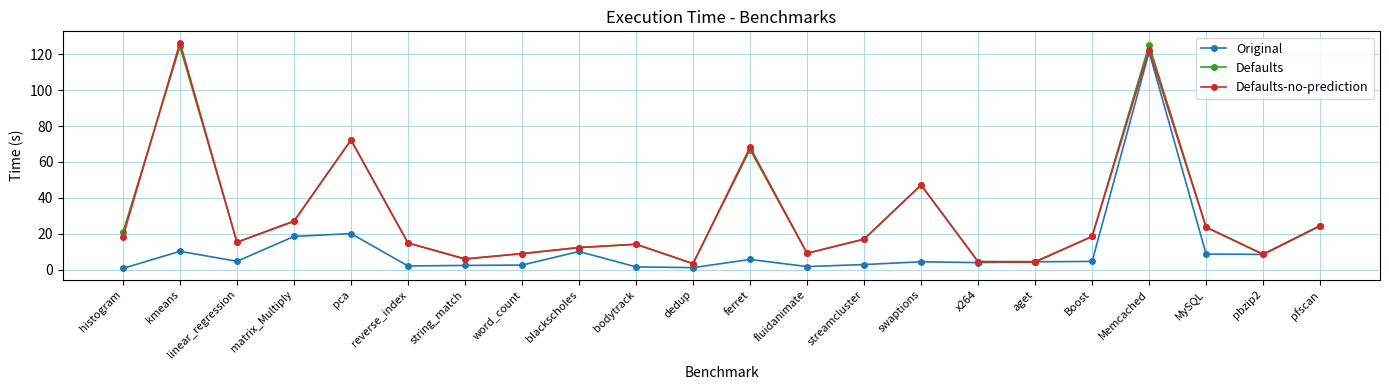

Which category has the highest value across all series?

kmeans